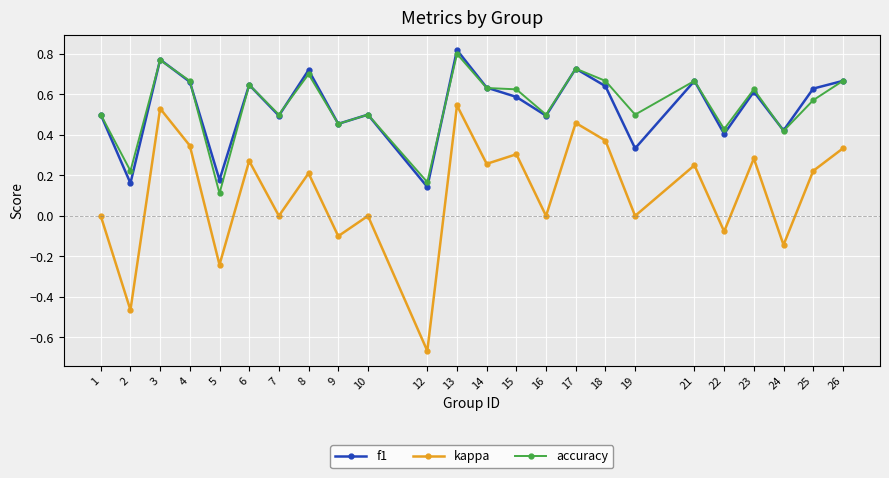

The f1 series shows 0.7 at 8. True or false?

True